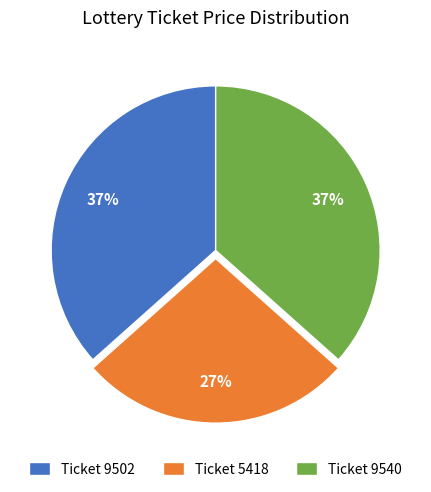

To the nearest percent, what is the difference between the largest and smallest slice percentages?

10%